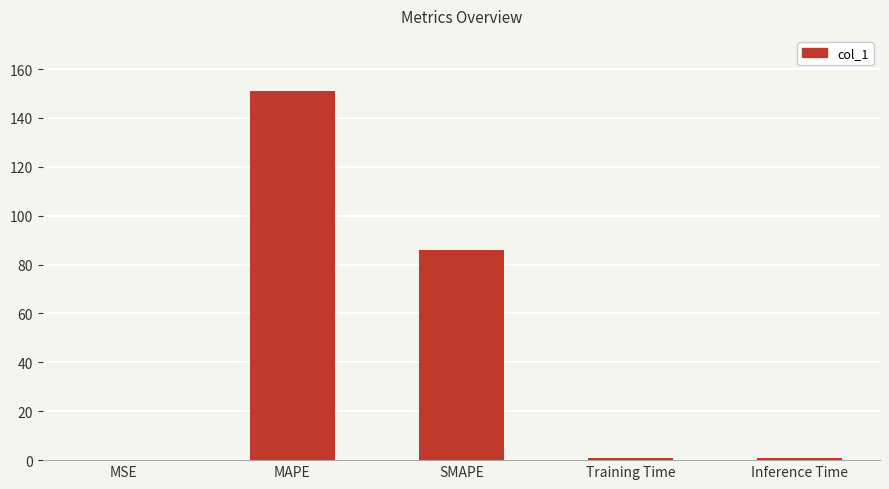

At which label is the value closest to 75?

SMAPE